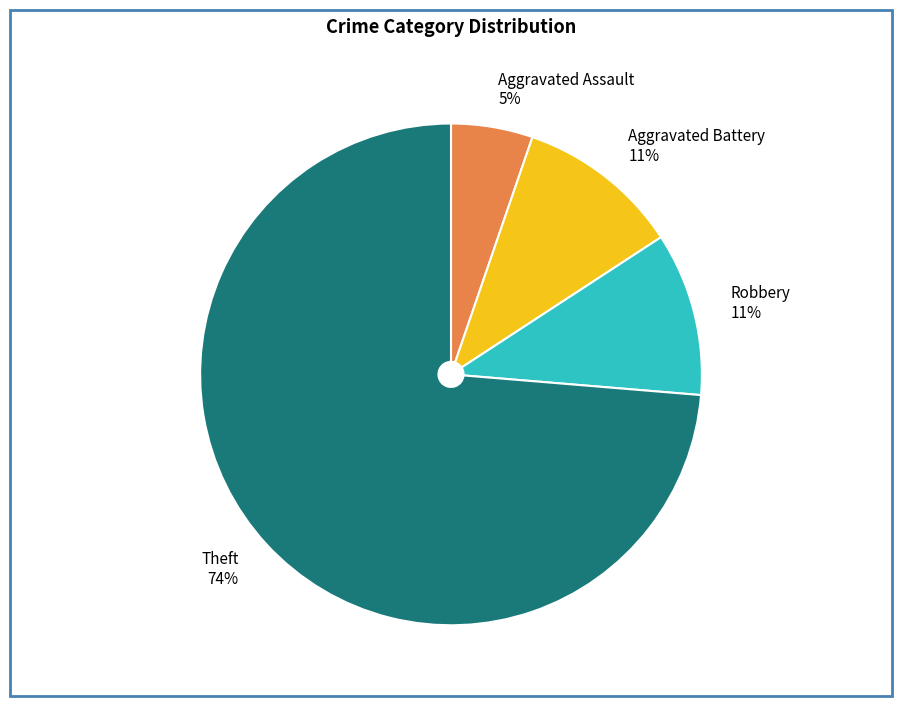

How many segments does this pie chart have?

4